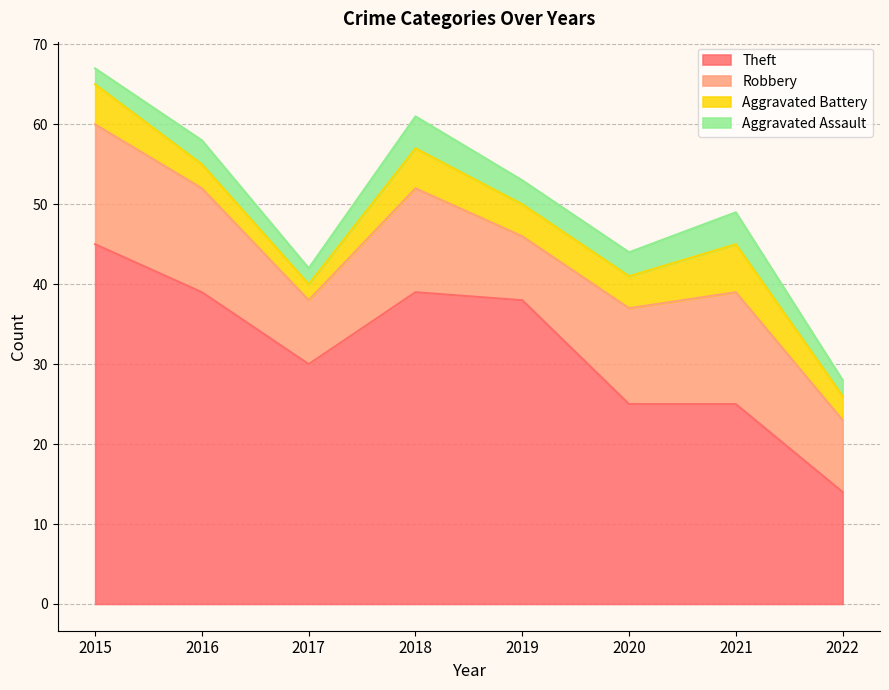

Between 2018 and 2022, which series saw the biggest shift?

Theft